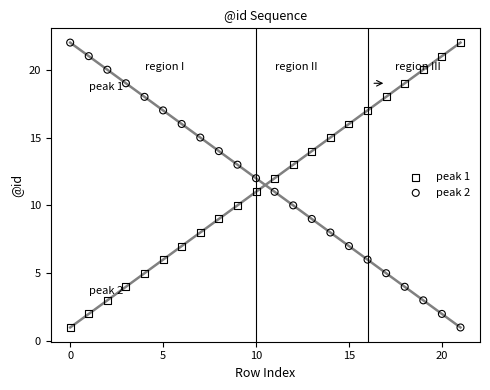

Across all data points, what is the range of Y values (max minus min)?

21